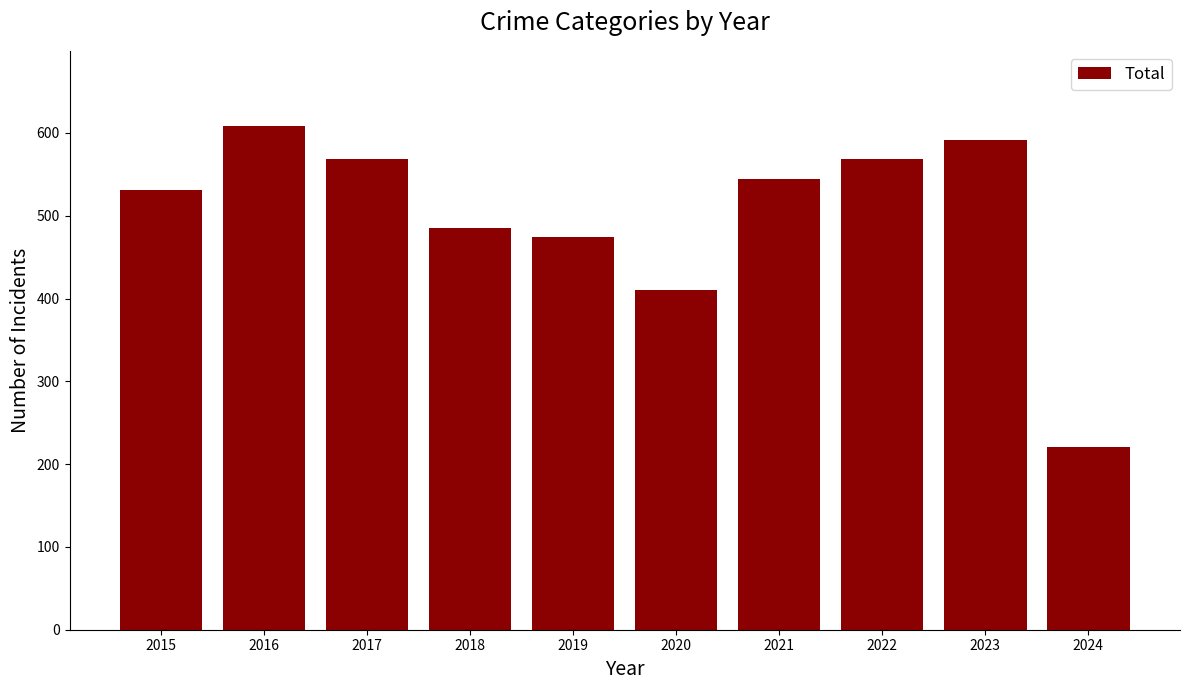

What is the sum of the values at 2021 and 2019?

1019